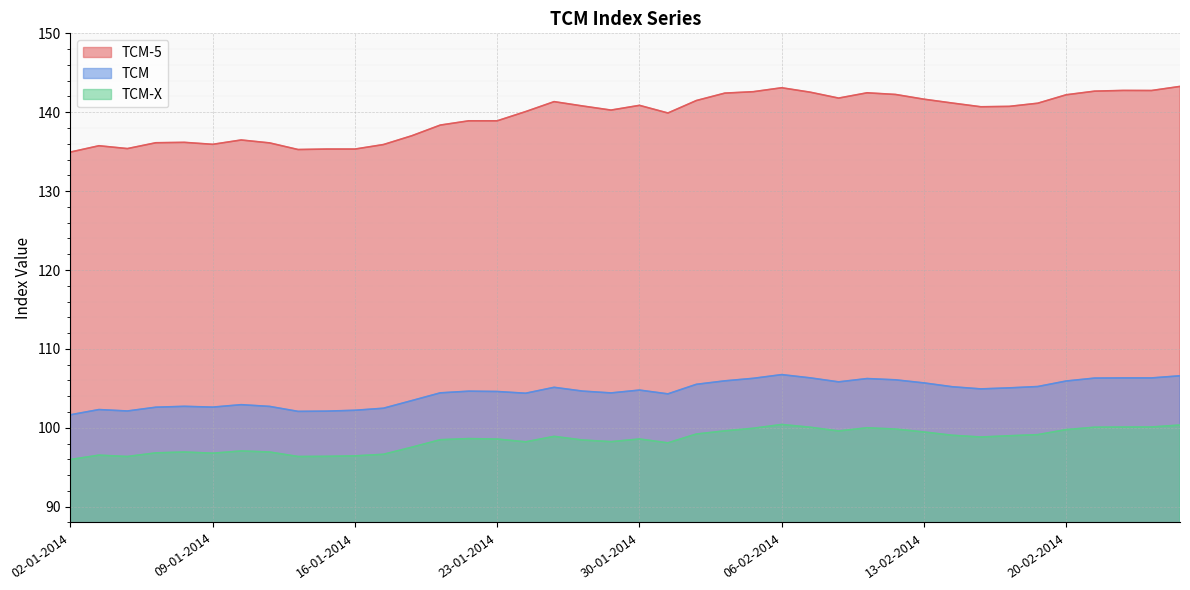

At which category does TCM reach its first local peak?

03-01-2014